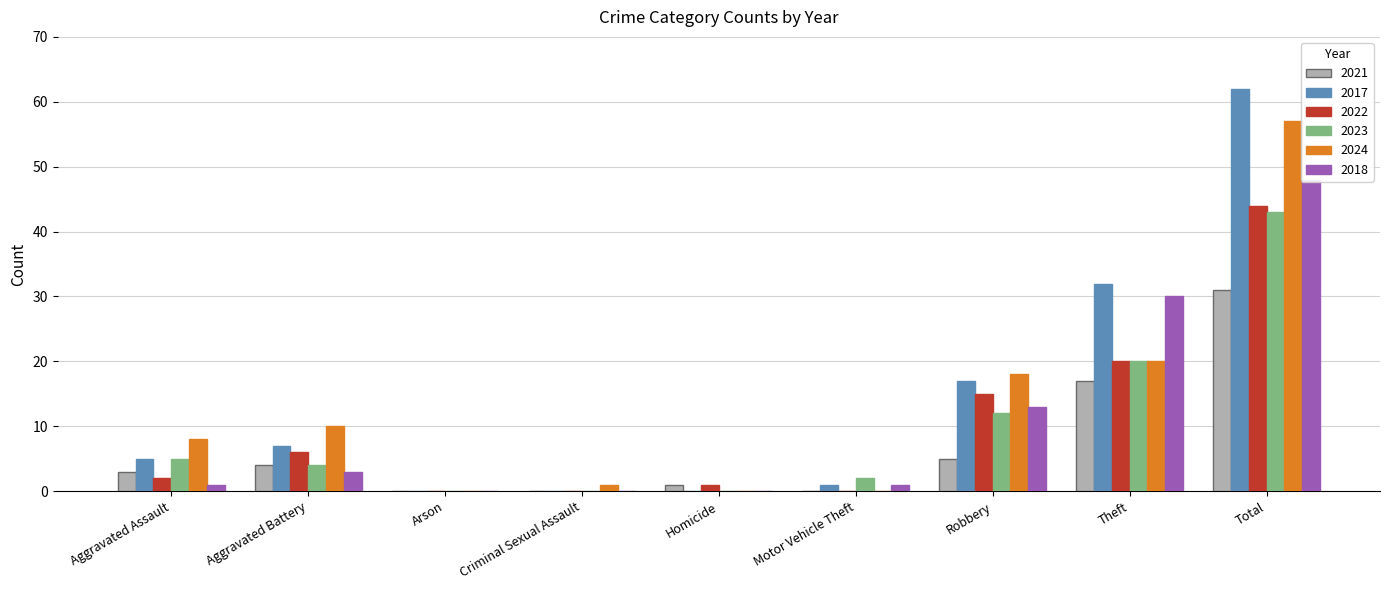

How many values in the 2022 series are below 2?

4